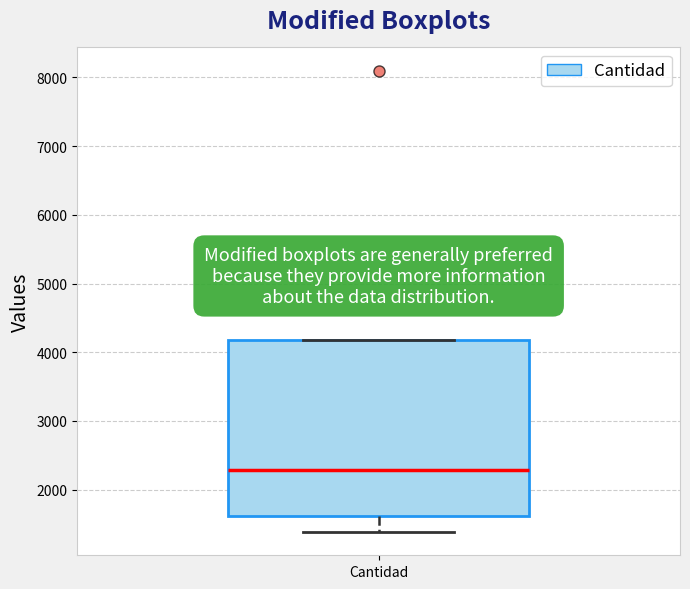

Read this box plot against the y-axis: the position of the median line, the range covered by the box, and the ends of both whiskers. The values are not printed on the chart, so give them approximately, as read against the axis.

median 2300, box 1600 to 4200, whiskers 1400 to 4200